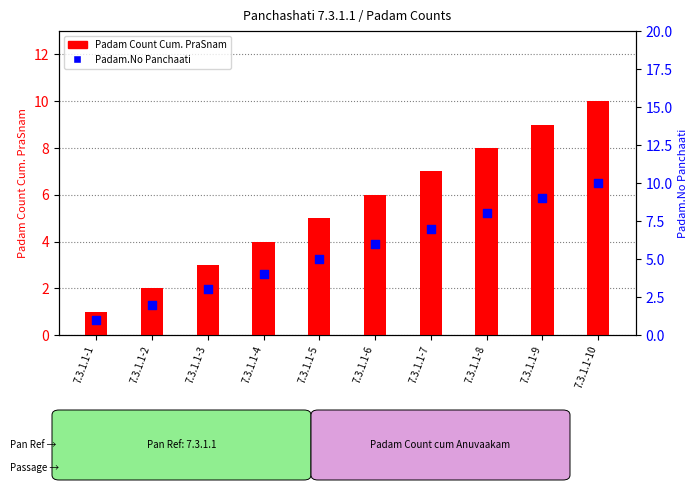

Which series contains the lowest Y value?

Padam Count Cum. PraSnam